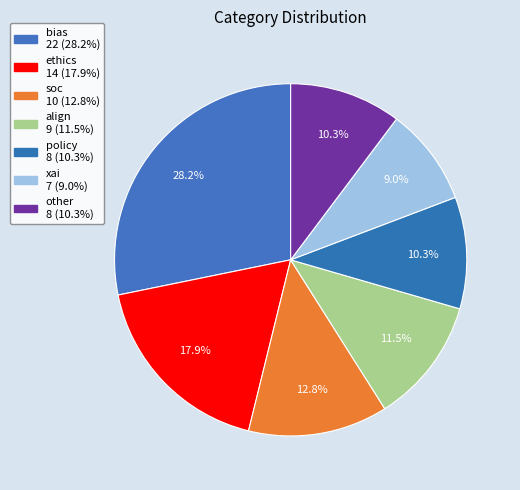

Between xai and other, which is larger?

other